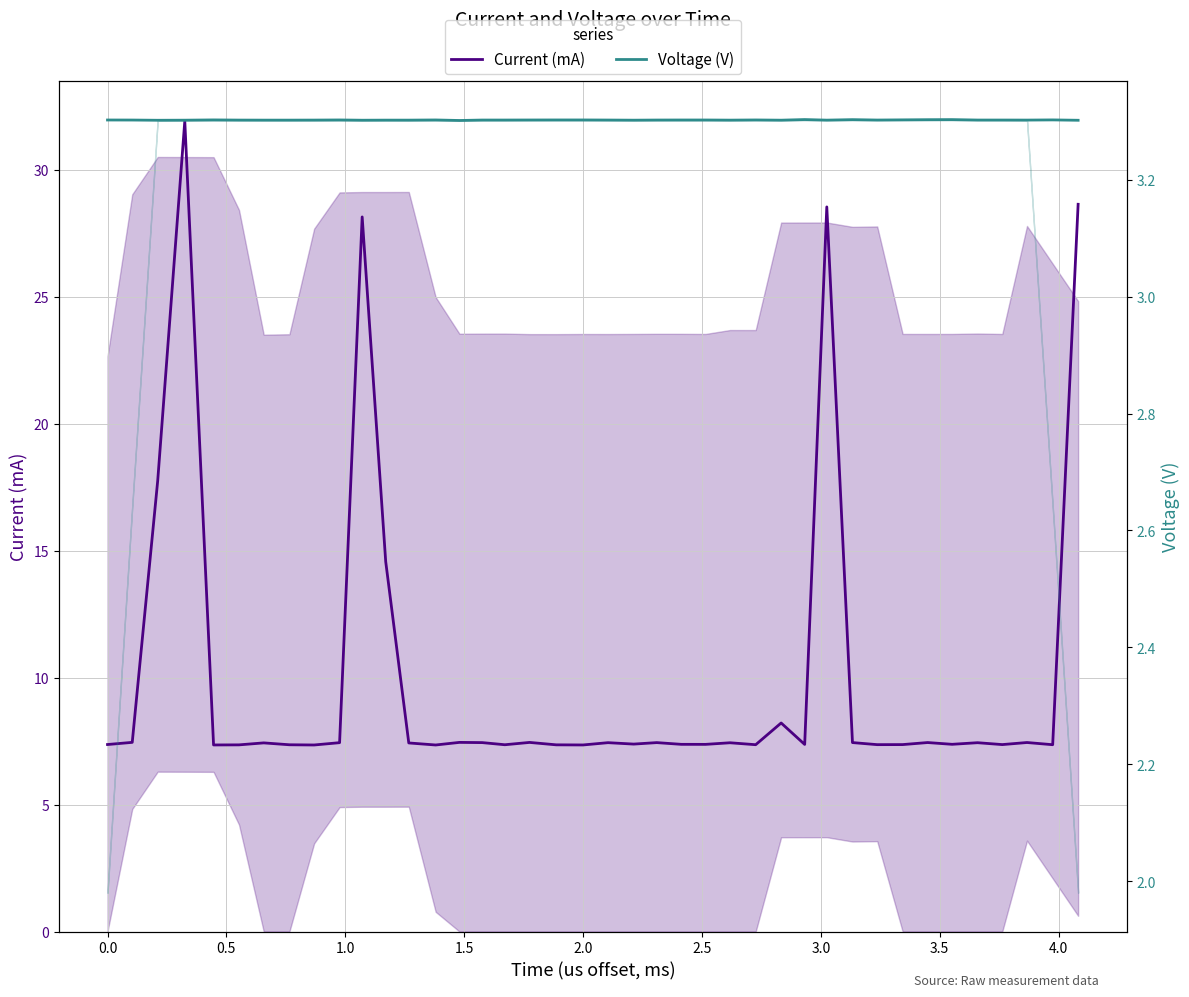

What are all the series names shown in the legend?

Current (mA), Voltage (V)